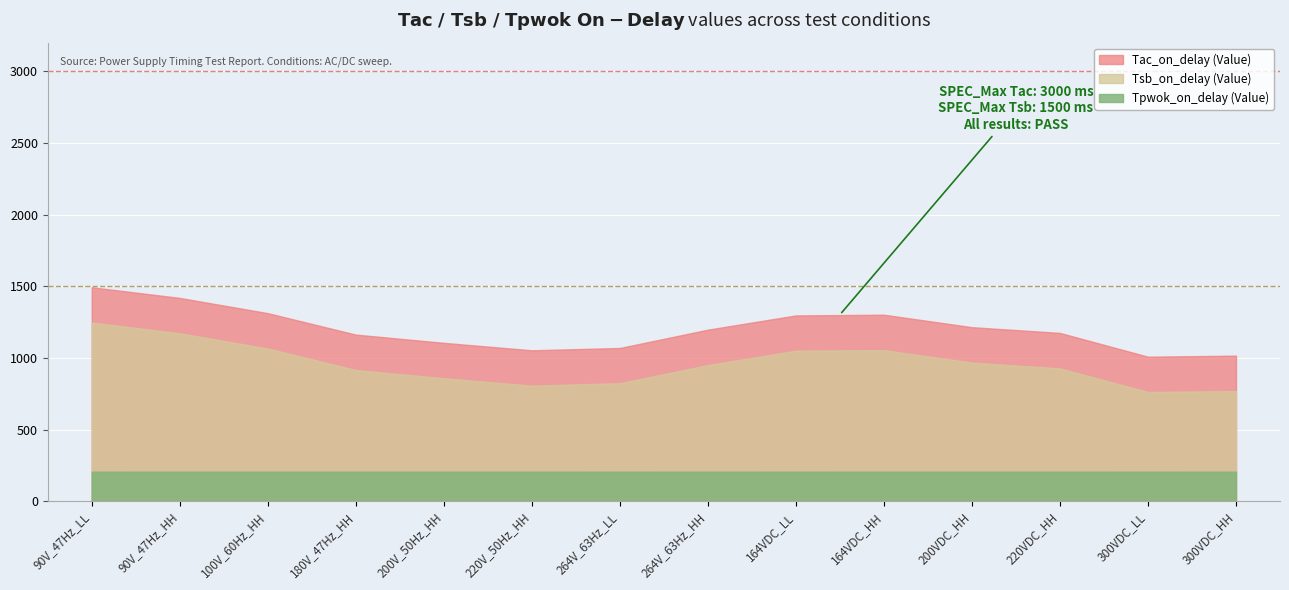

Is it true that Tac_on_delay (Value) equals 2026.4 at 90V_47Hz_LL?

False